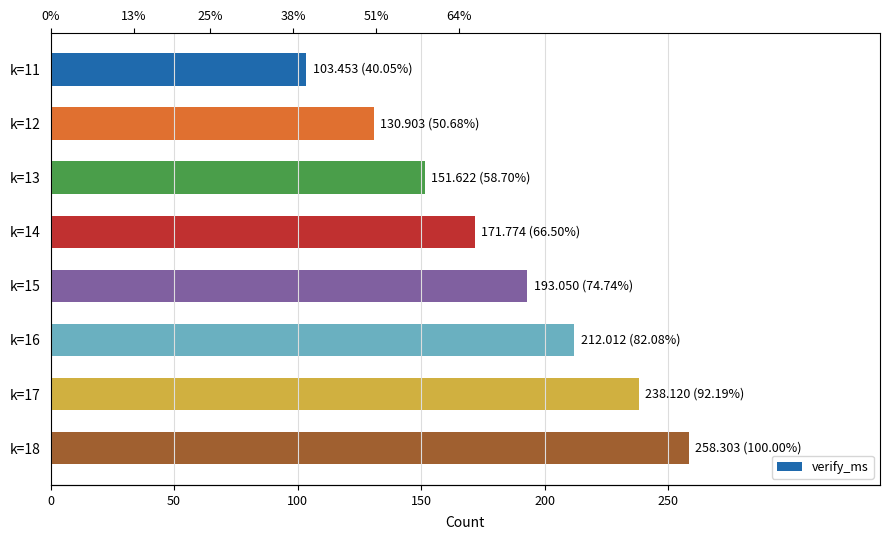

True or false: the data shows 193.1 at k=15.

True